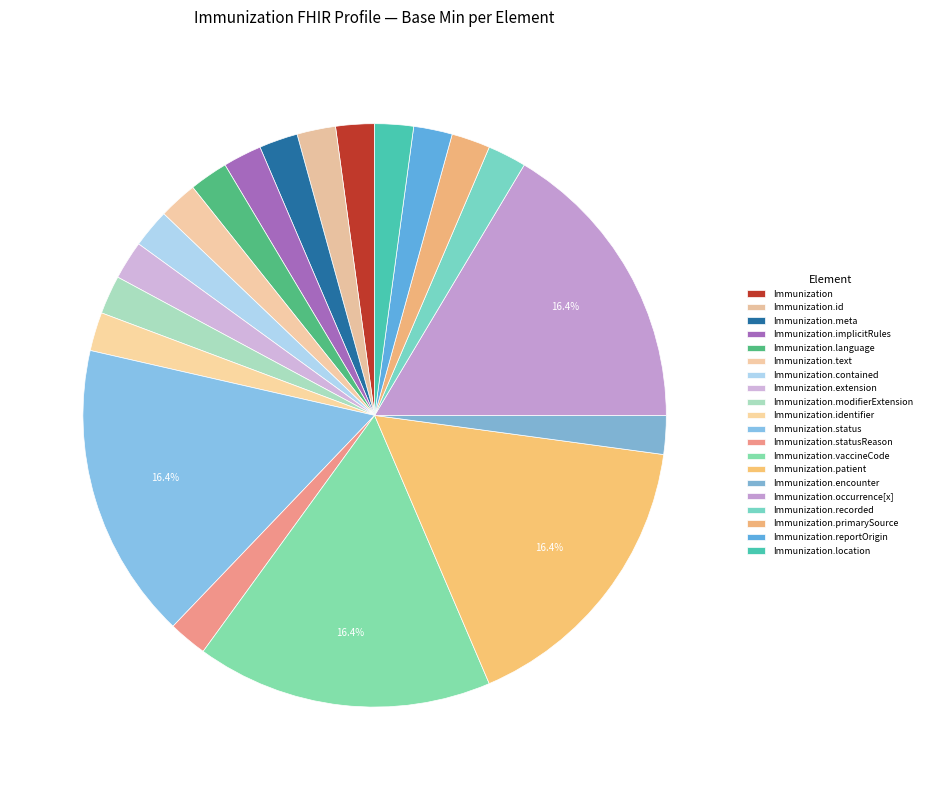

What is the largest slice in the pie chart?

Immunization.status